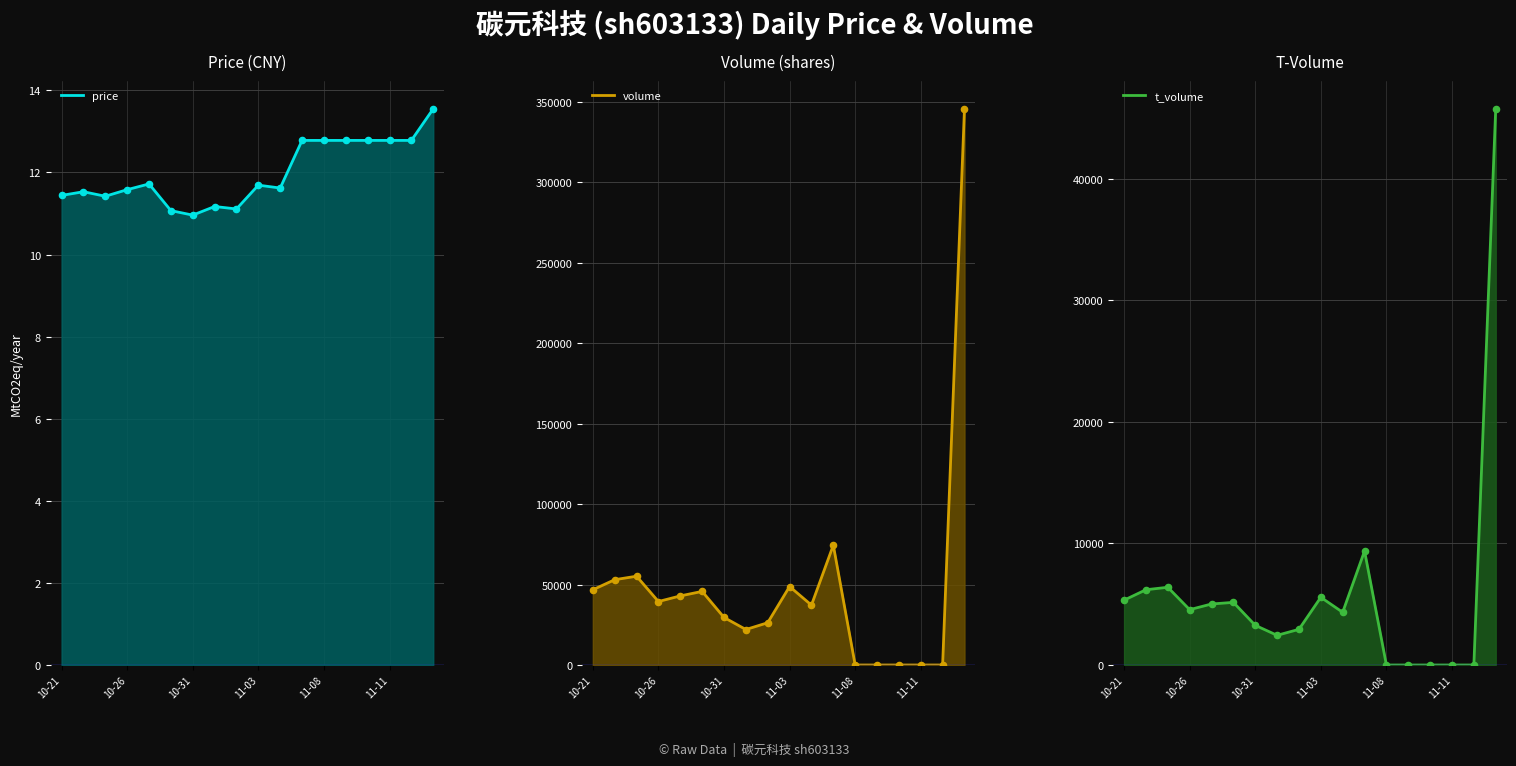

Which series reaches the minimum Y coordinate?

volume